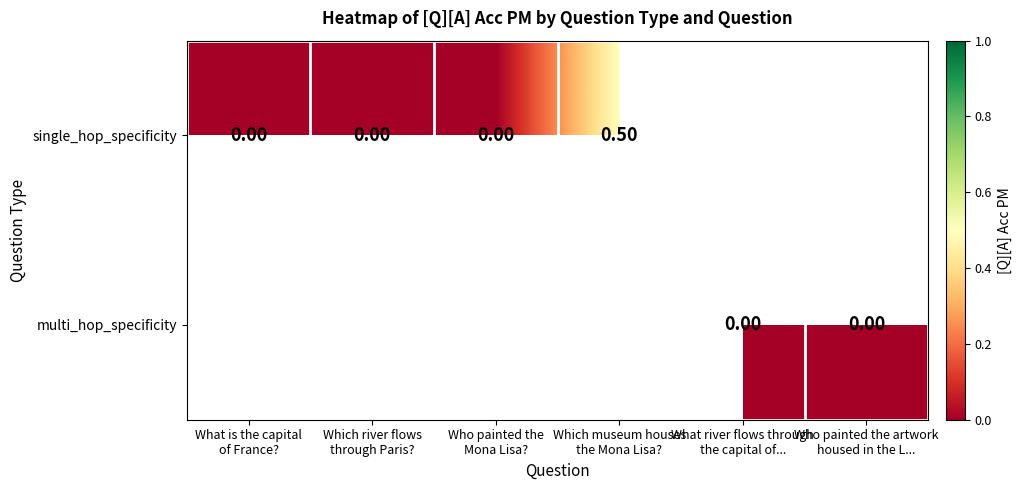

What is the maximum value for single_hop_specificity?

0.5